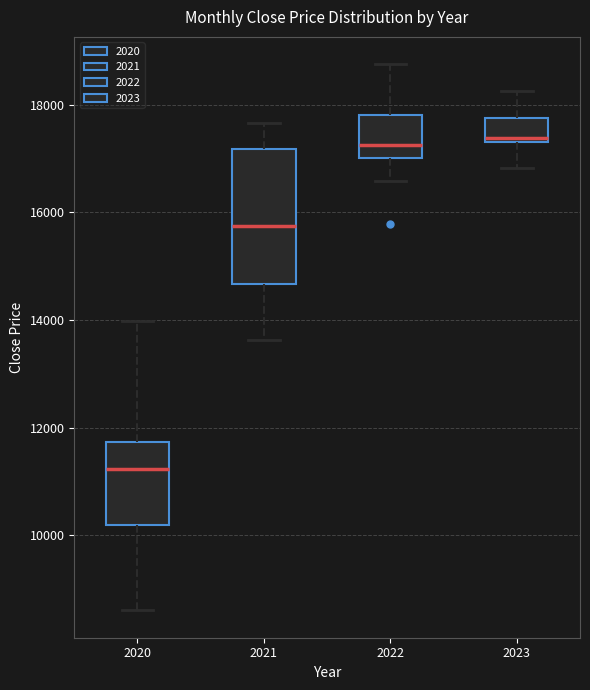

Which box is the tallest, from its lower edge to its upper edge?

2021